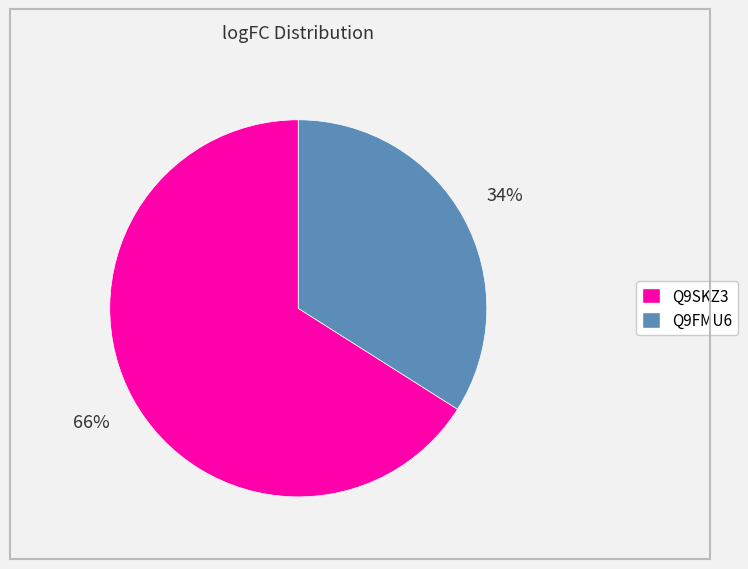

Approximately how many times larger is the value at Q9SKZ3 compared to Q9FMU6?

1.9